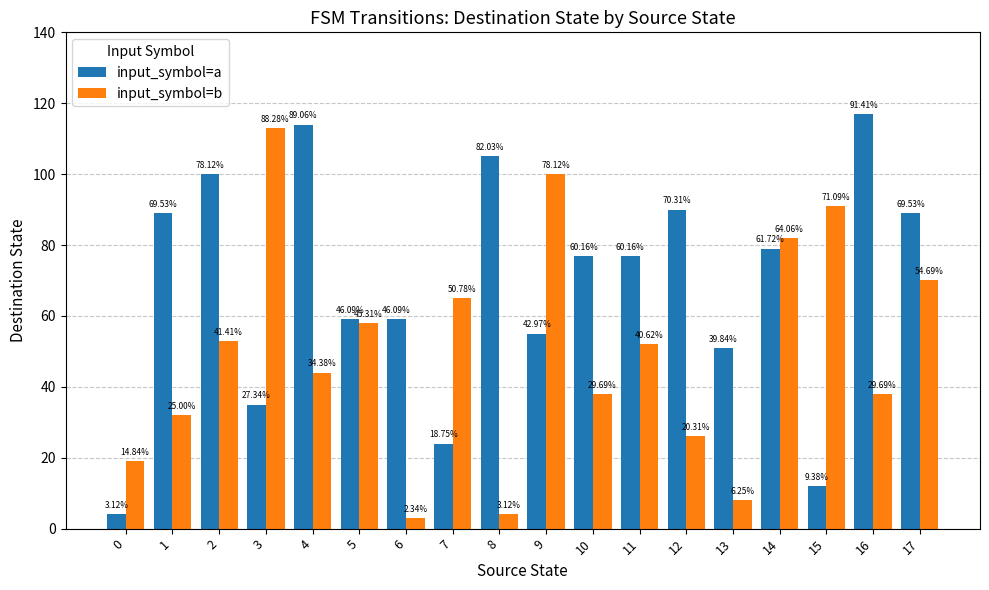

At which label does input_symbol=b first exceed 52?

2